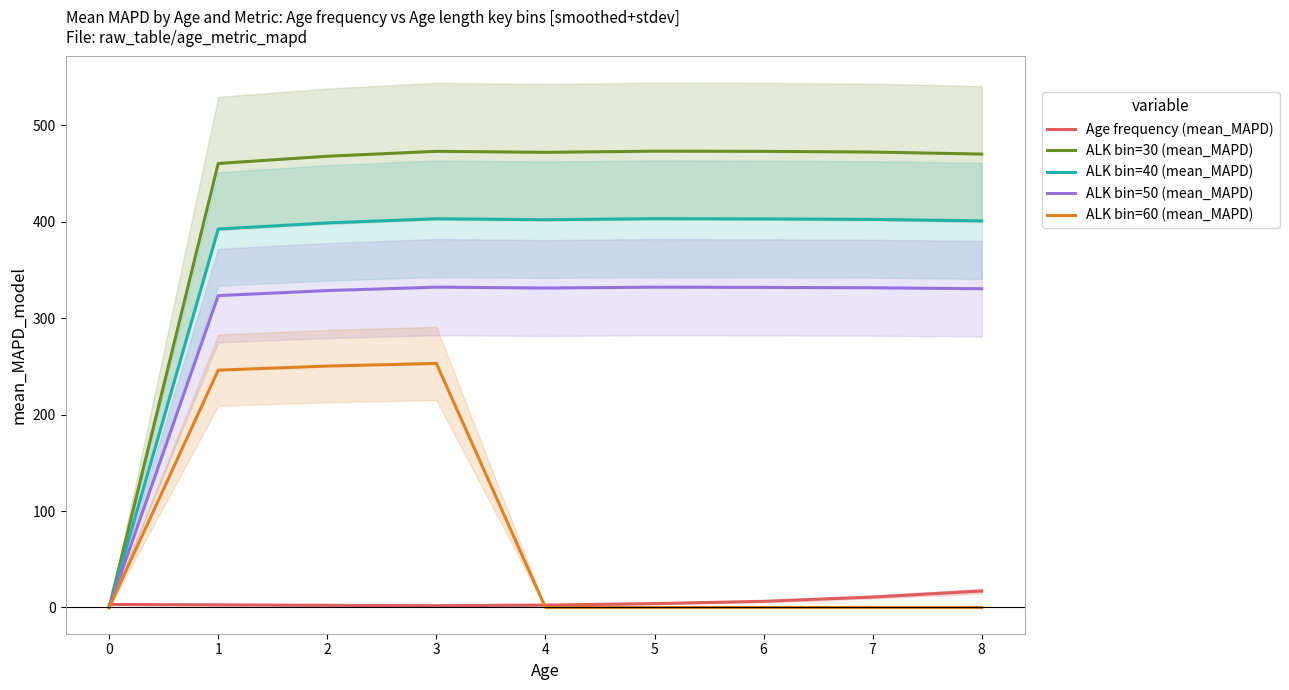

True or false: ALK bin=30 (mean_MAPD) and ALK bin=50 (mean_MAPD) cross at least once.

False